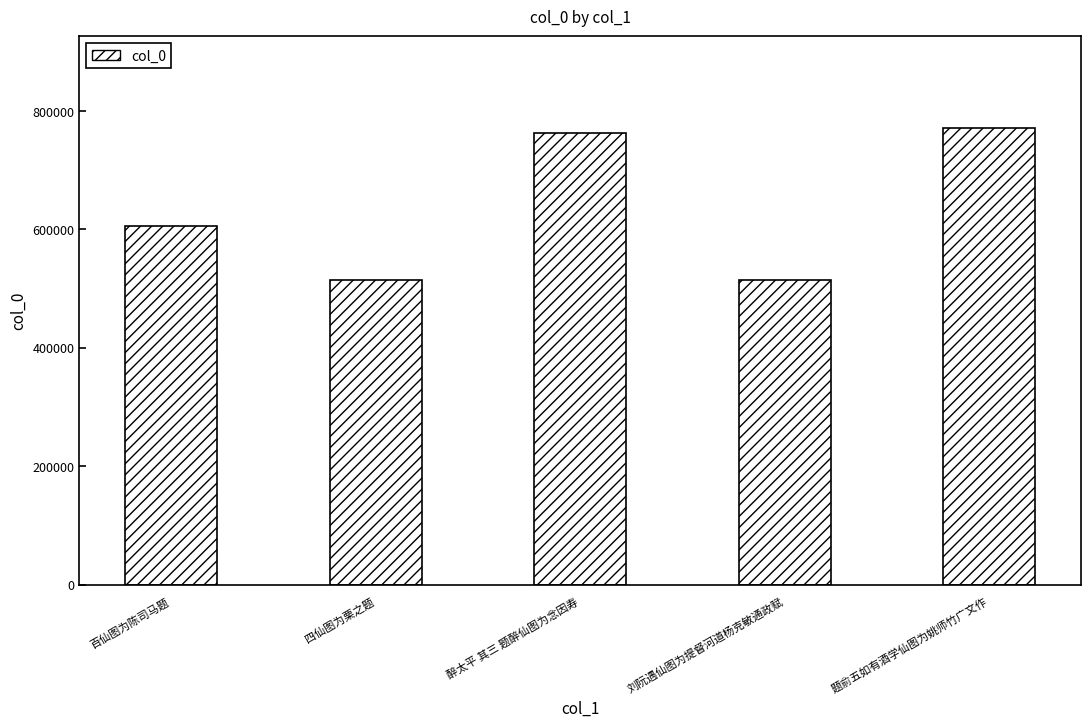

What is the change in value from 四仙图为栗之题 to 刘阮遇仙图为提督河道杨克敏通政赋?

+41